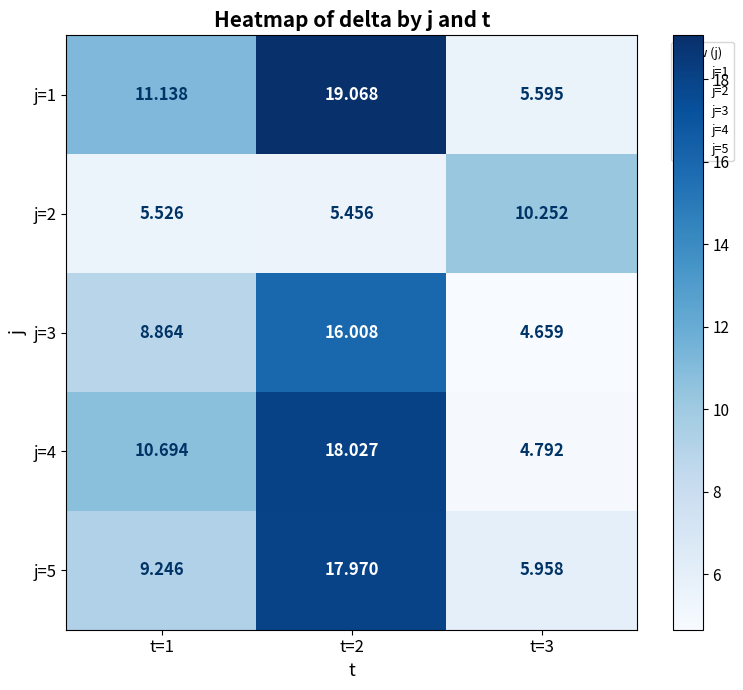

Reading left to right, extract all data points from this chart.

j=1: t=1=11.1	t=2=19.1	t=3=5.6
j=2: t=1=5.5	t=2=5.5	t=3=10.3
j=3: t=1=8.9	t=2=16.0	t=3=4.7
j=4: t=1=10.7	t=2=18.0	t=3=4.8
j=5: t=1=9.2	t=2=18.0	t=3=6.0